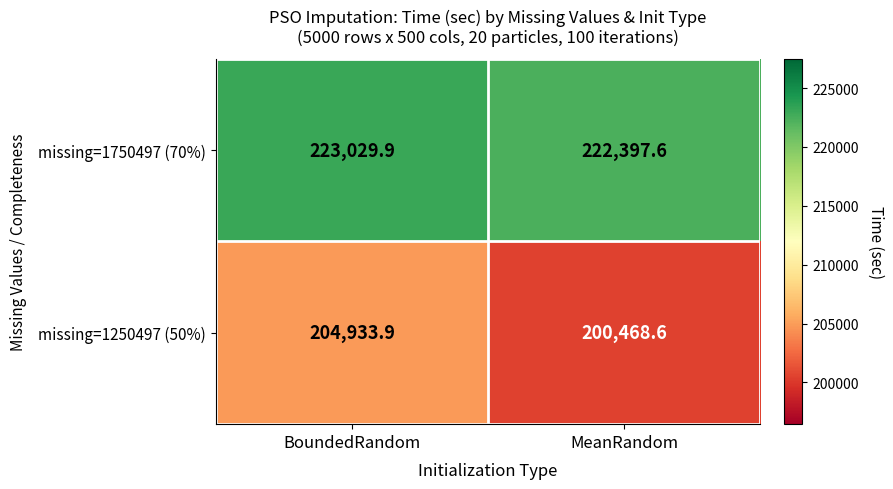

Which category has the lowest value in the missing=1750497 (70%) series?

MeanRandom